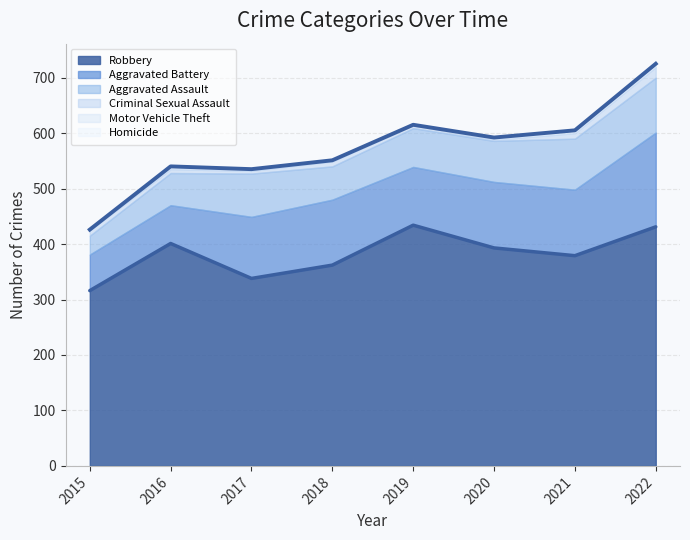

What is the difference between the highest and lowest values at 2020?

391